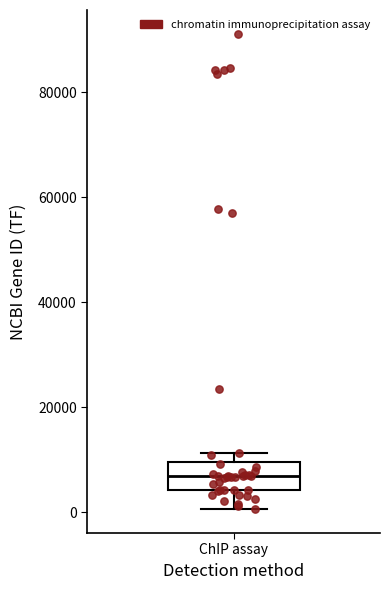

Transcribe this box plot: give where the median line is, the range the box spans, and where the two whiskers end, as read against the y-axis. The values are not printed on the chart, so give them approximately, as read against the axis.

median 6000, box 4000 to 10000, whiskers 0 to 12000